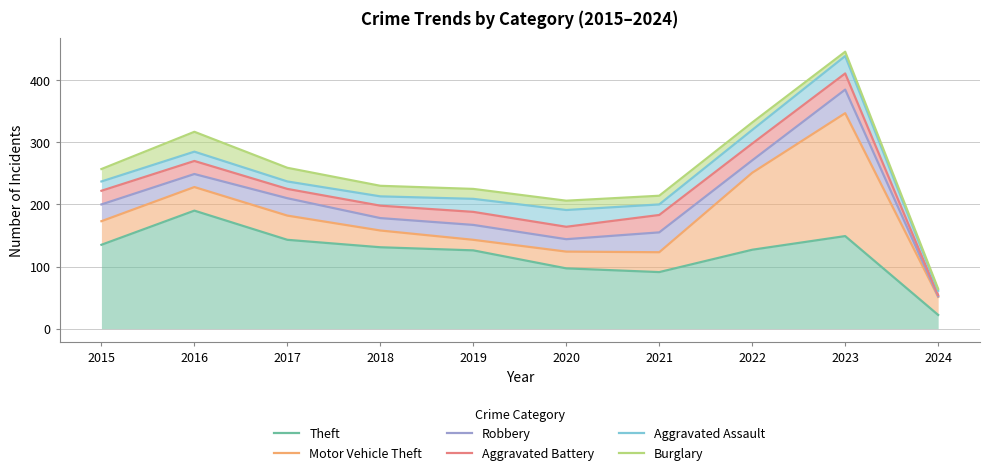

At which label does Motor Vehicle Theft first exceed 173?

2016